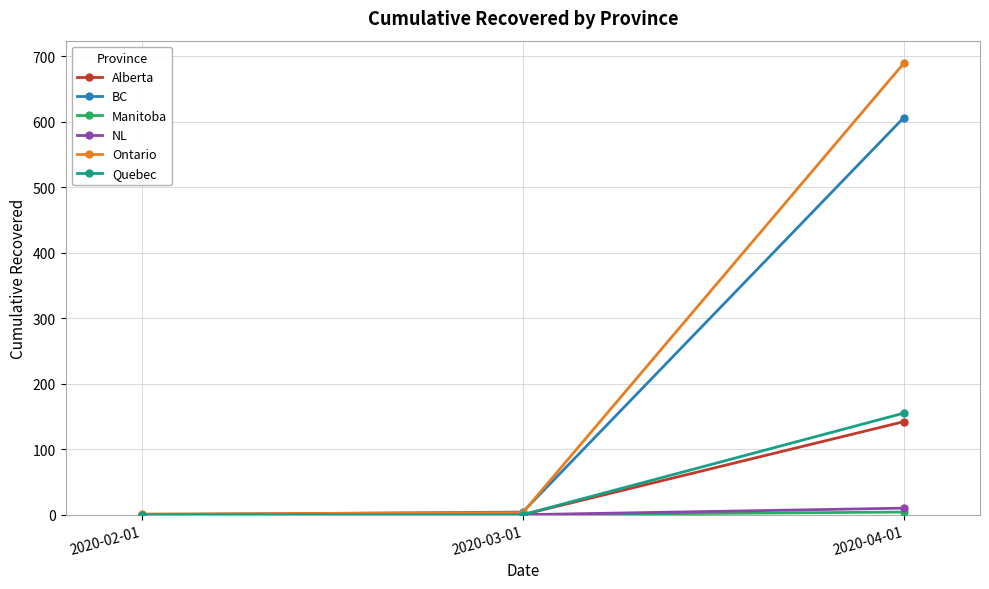

Which series has the widest spread of values?

Ontario